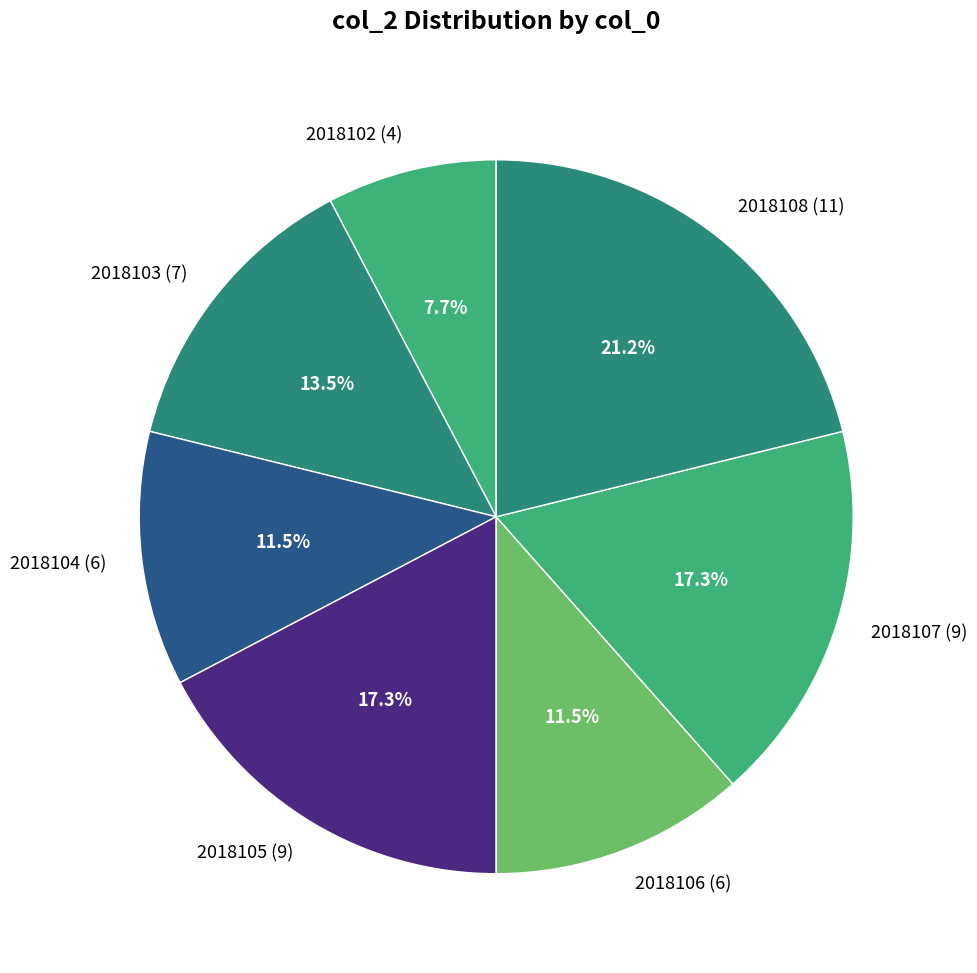

True or false: 2018105 accounts for 17% of the total.

True